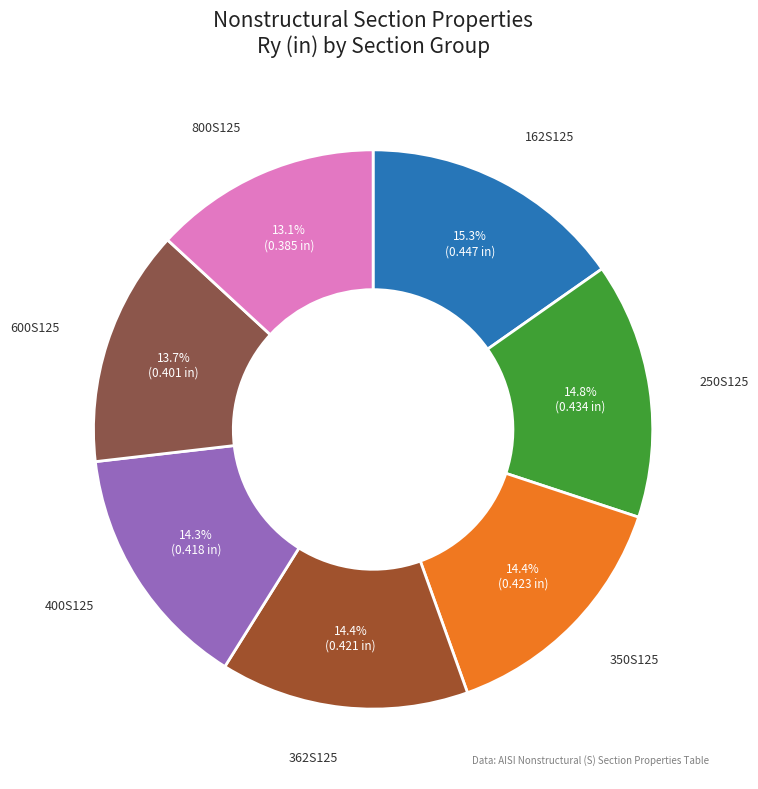

To the nearest percent, what portion does 400S125 represent?

14%